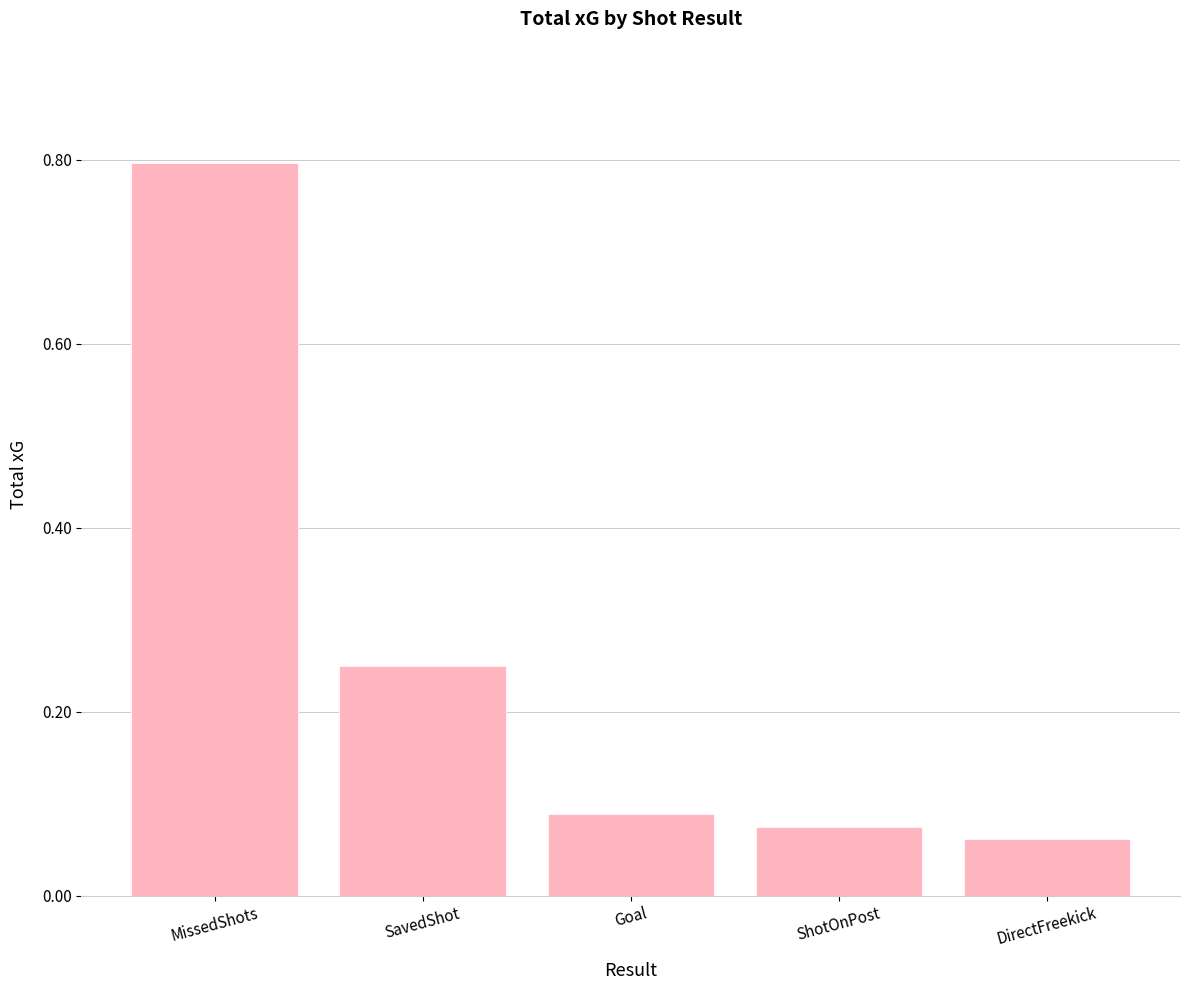

What is the label of the 1st bar from the left?

MissedShots